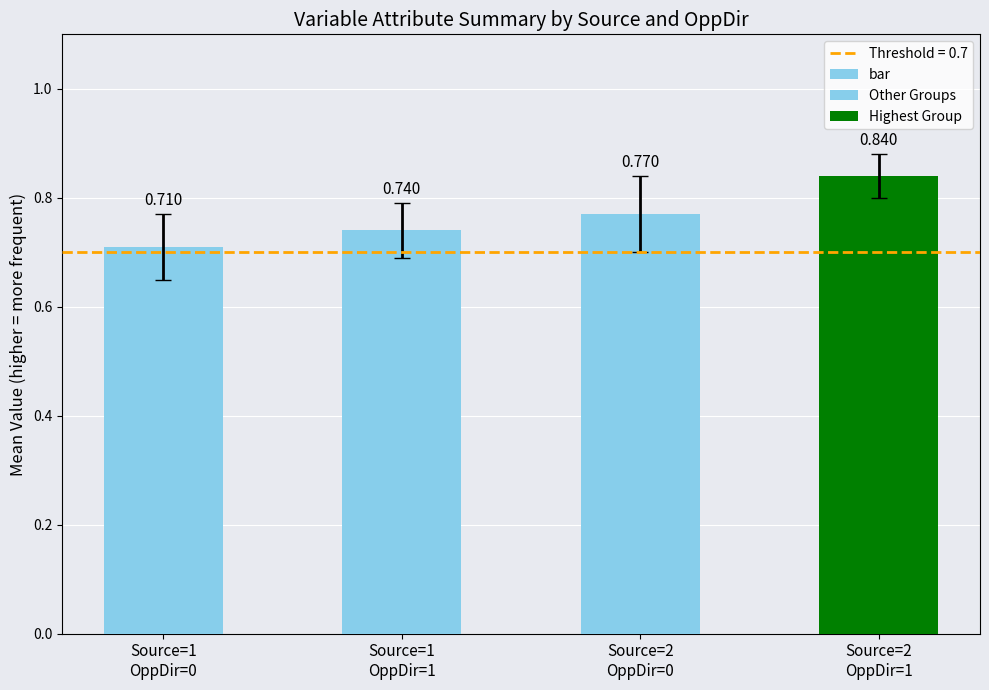

The chart shows a value of 0.2 at Source=1
OppDir=0. True or false?

False